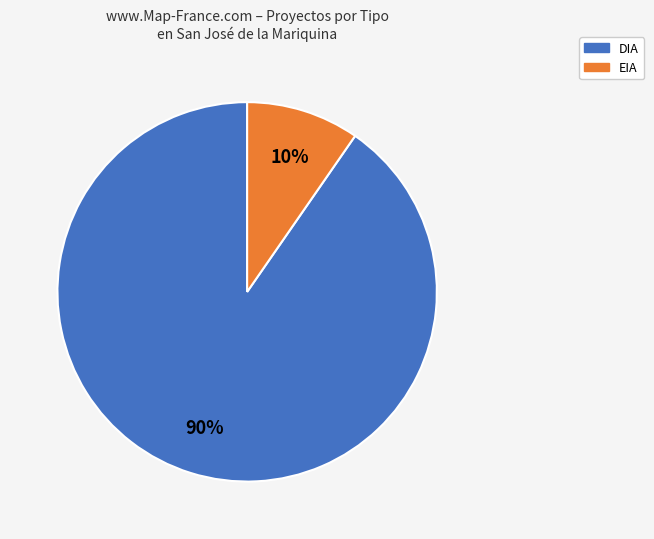

The DIA slice represents 99% of the pie. True or false?

False